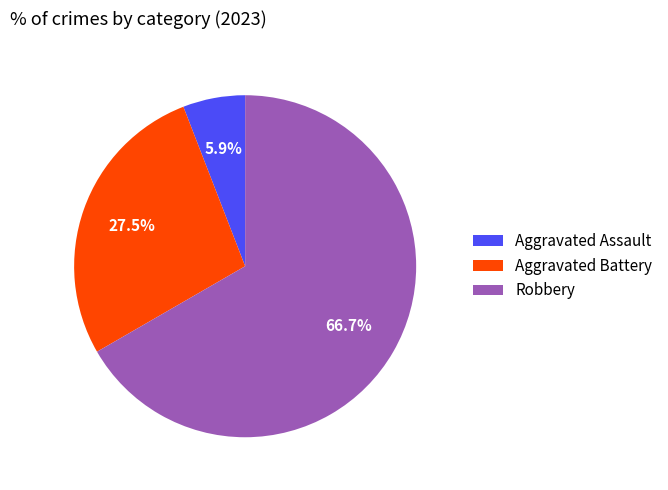

Which has a higher value, Aggravated Assault or Aggravated Battery?

Aggravated Battery